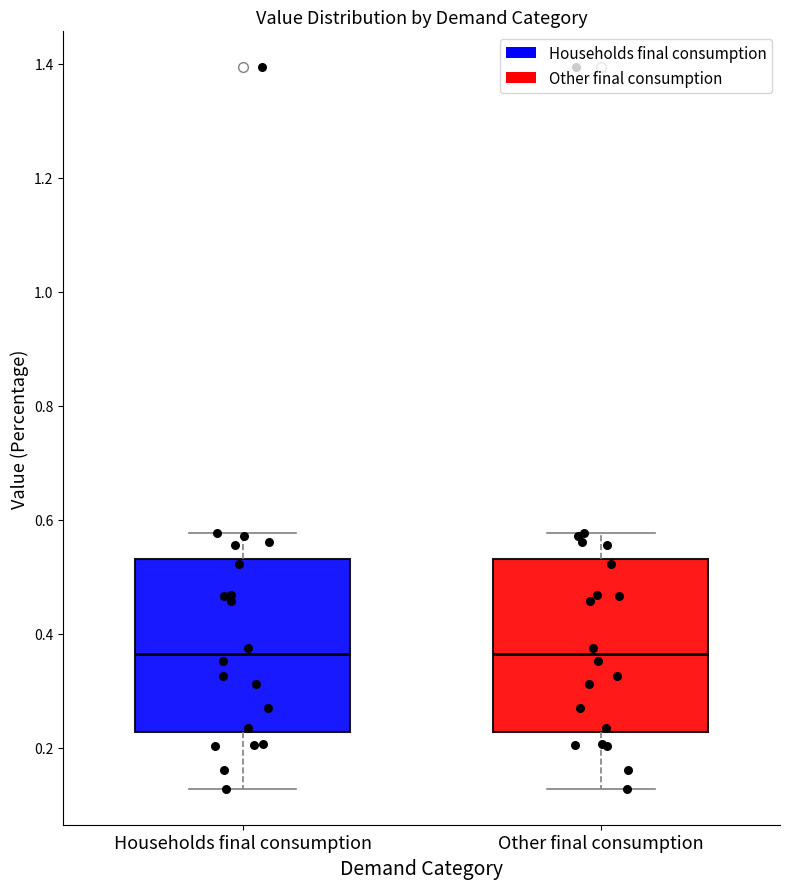

Where is the lower edge of the box for Other final consumption on the y-axis? The values are not printed on the chart, so give them approximately, as read against the axis.

0.22